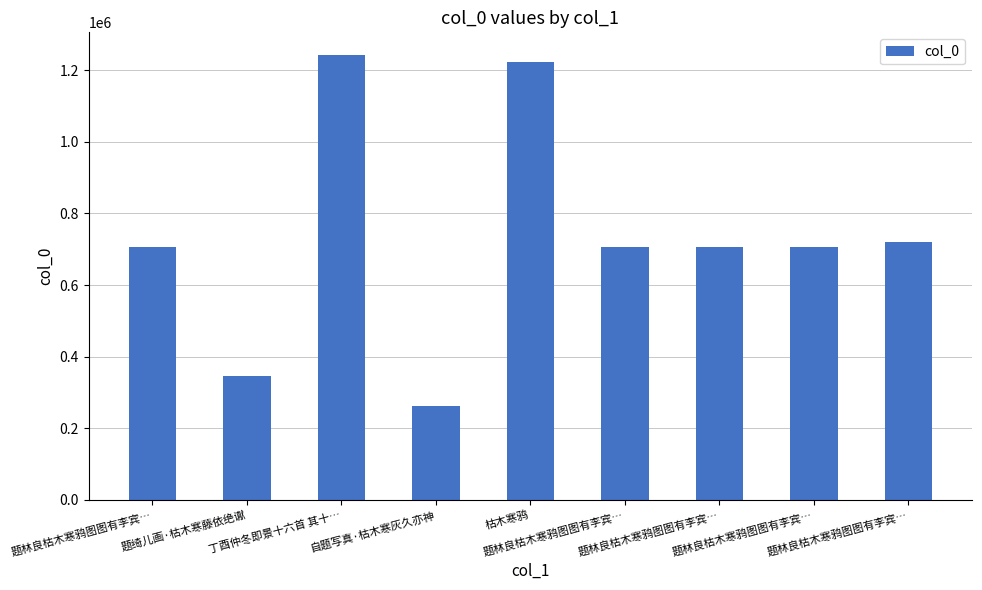

How many distinct data groups are displayed?

1